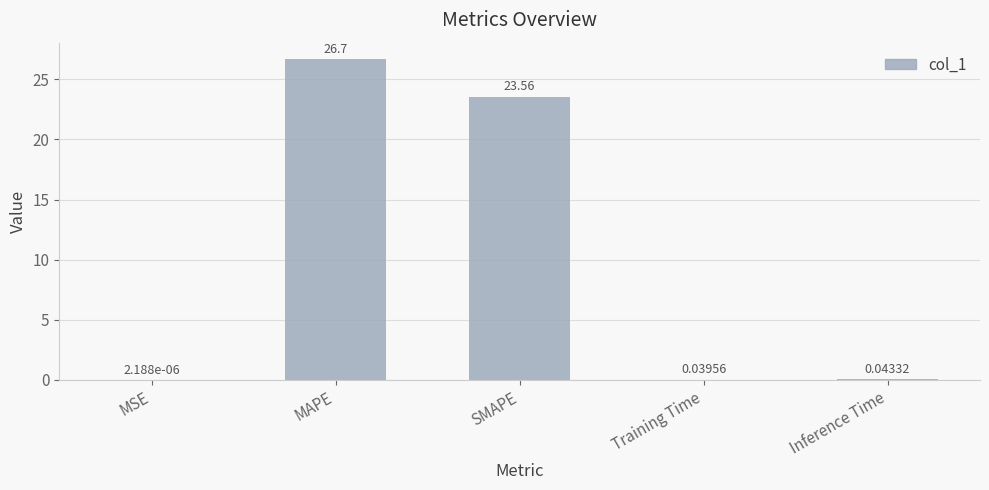

At which category does the chart reach its peak across all series?

MAPE